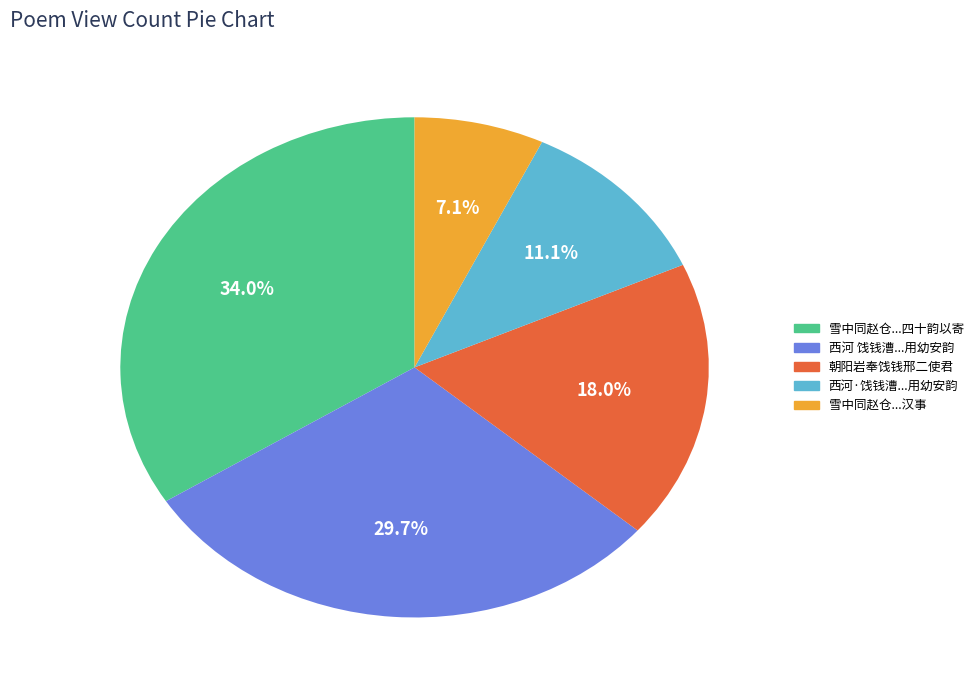

Does any single category account for the majority?

No